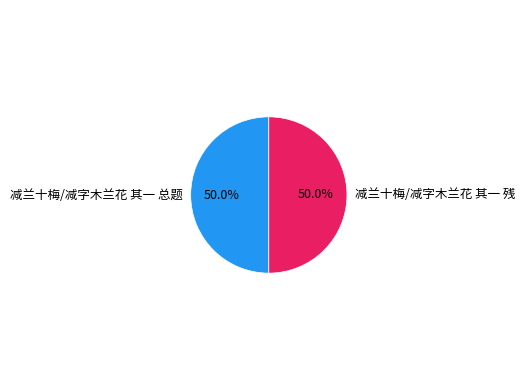

True or false: 减兰十梅/减字木兰花 其一 残 accounts for 43% of the total.

False